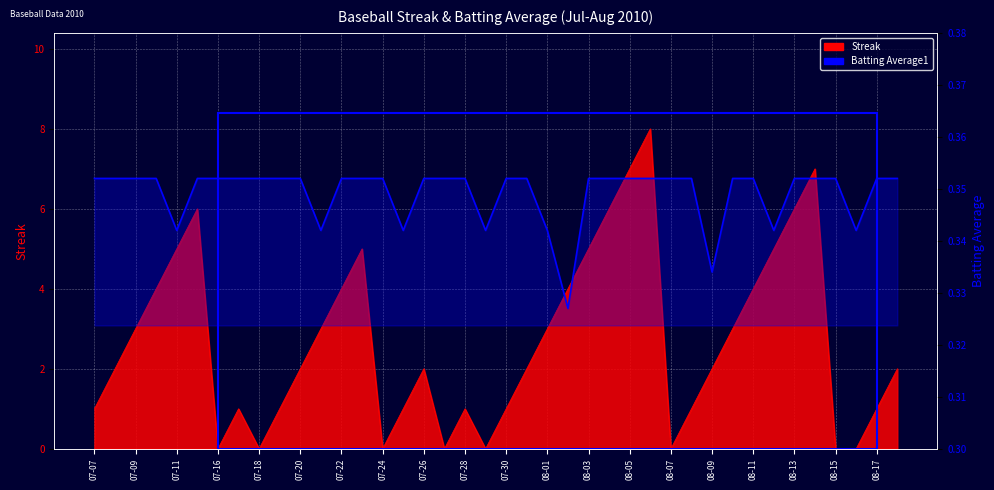

What is the value of the Batting Average1 point at the 22nd from the left?

0.4